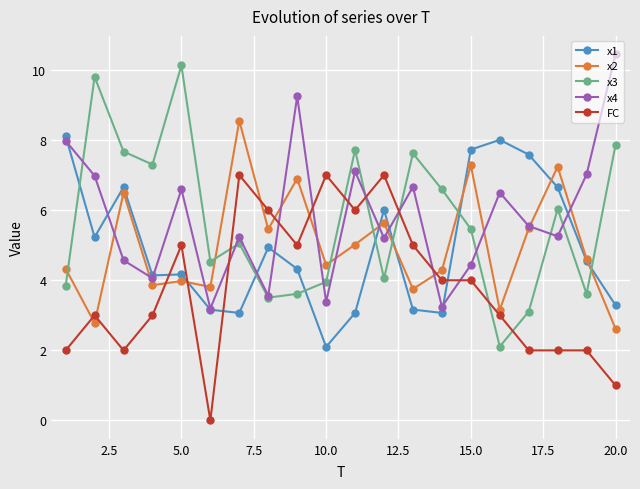

What is the maximum value for x4?

10.4